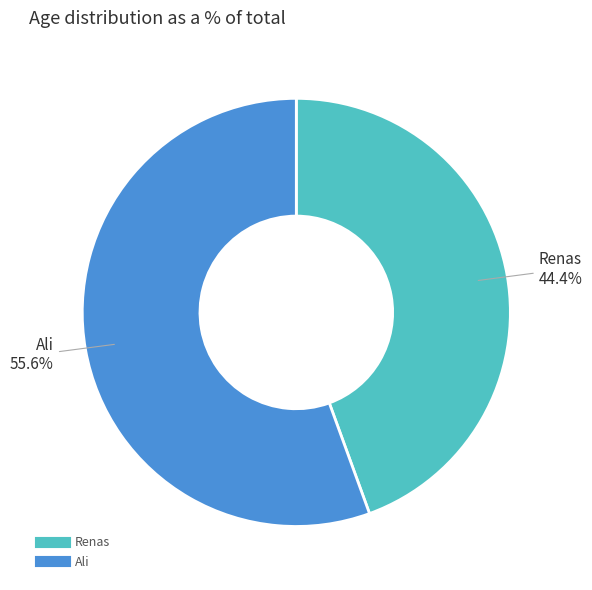

How many segments does this pie chart have?

2